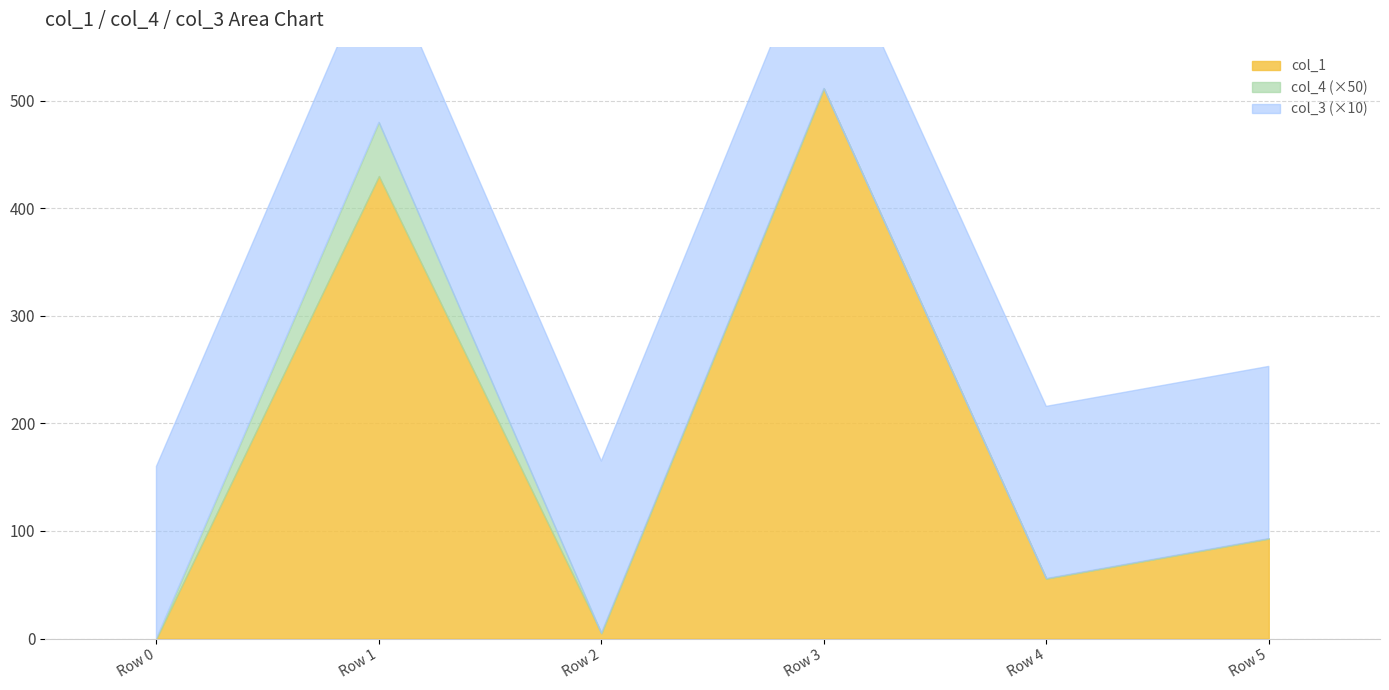

At how many categories does at least one series exceed 131?

2